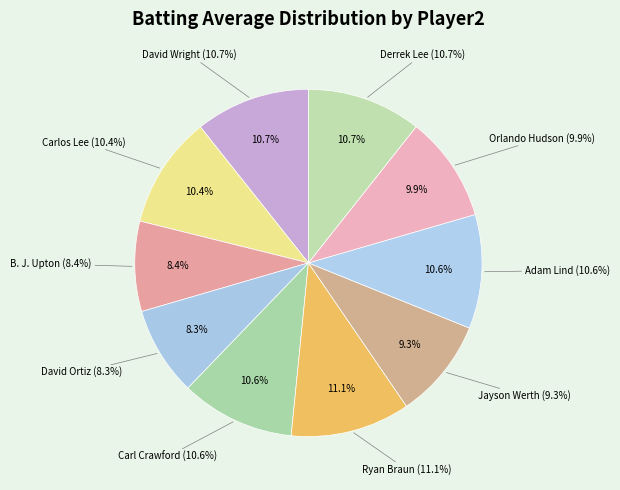

The Carlos Lee slice represents 1% of the pie. True or false?

False